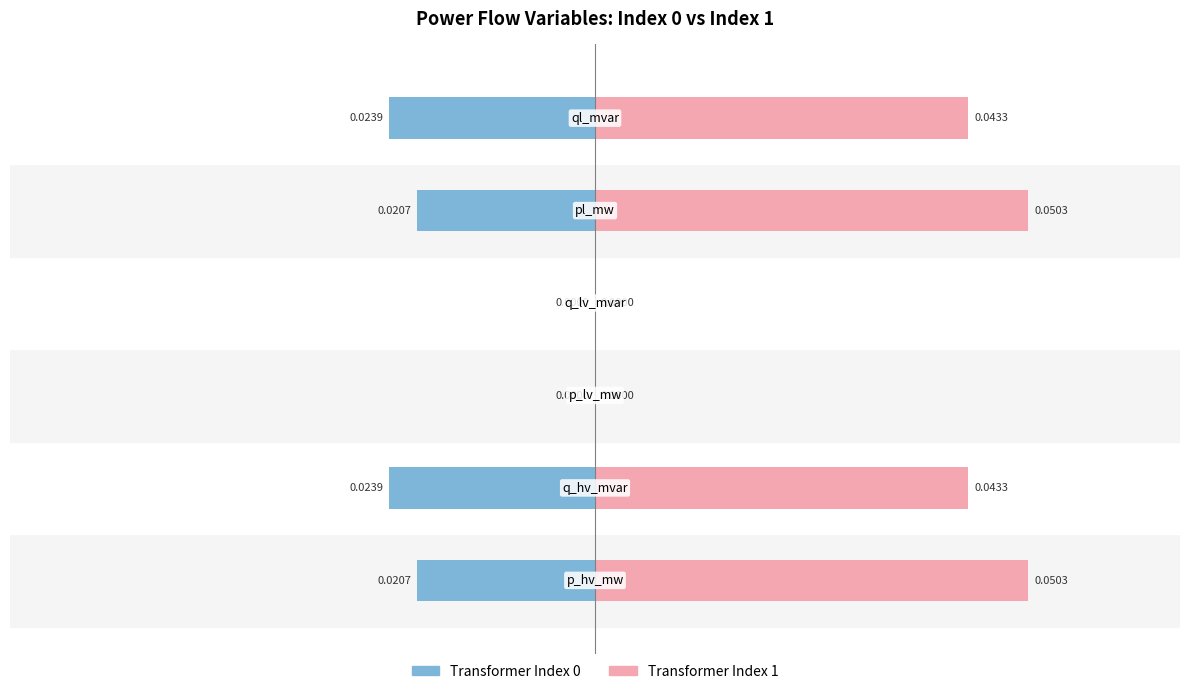

Which has a higher value, 5 or 1?

5